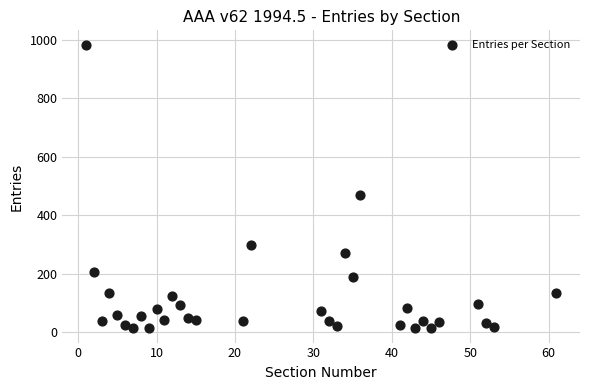

What is the range of X values (max minus min)?

60